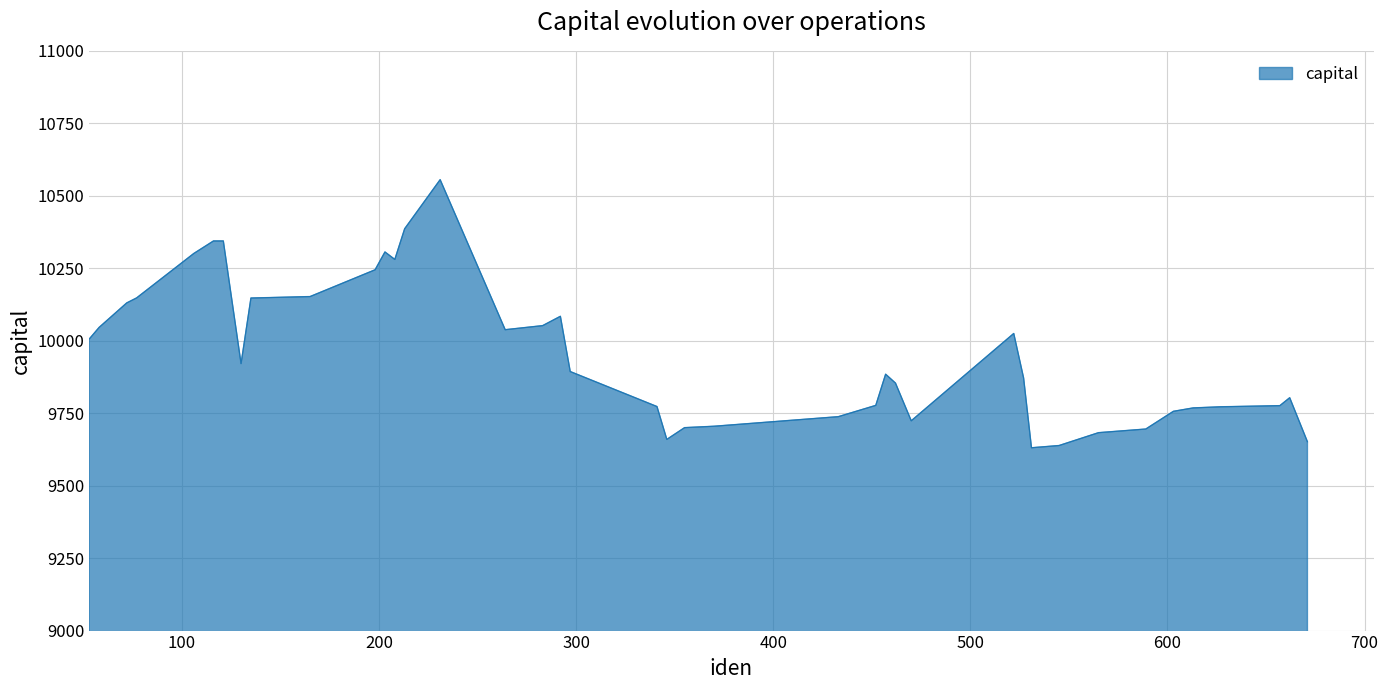

How many lines are shown in the chart?

1